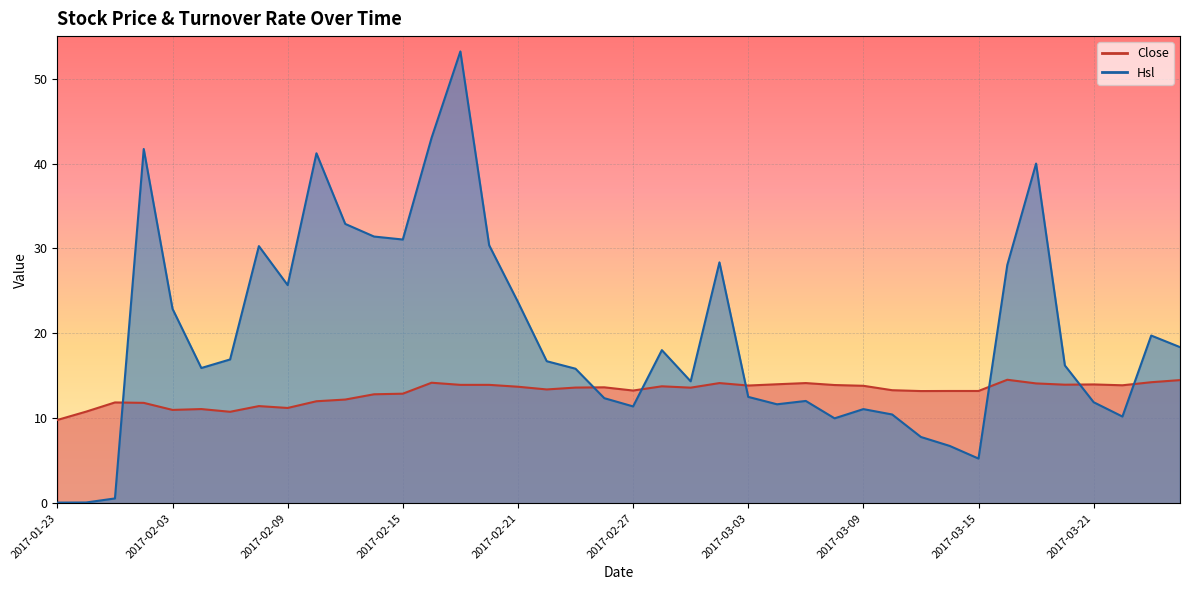

List the series in order of their overall mean, lowest first.

Close, Hsl